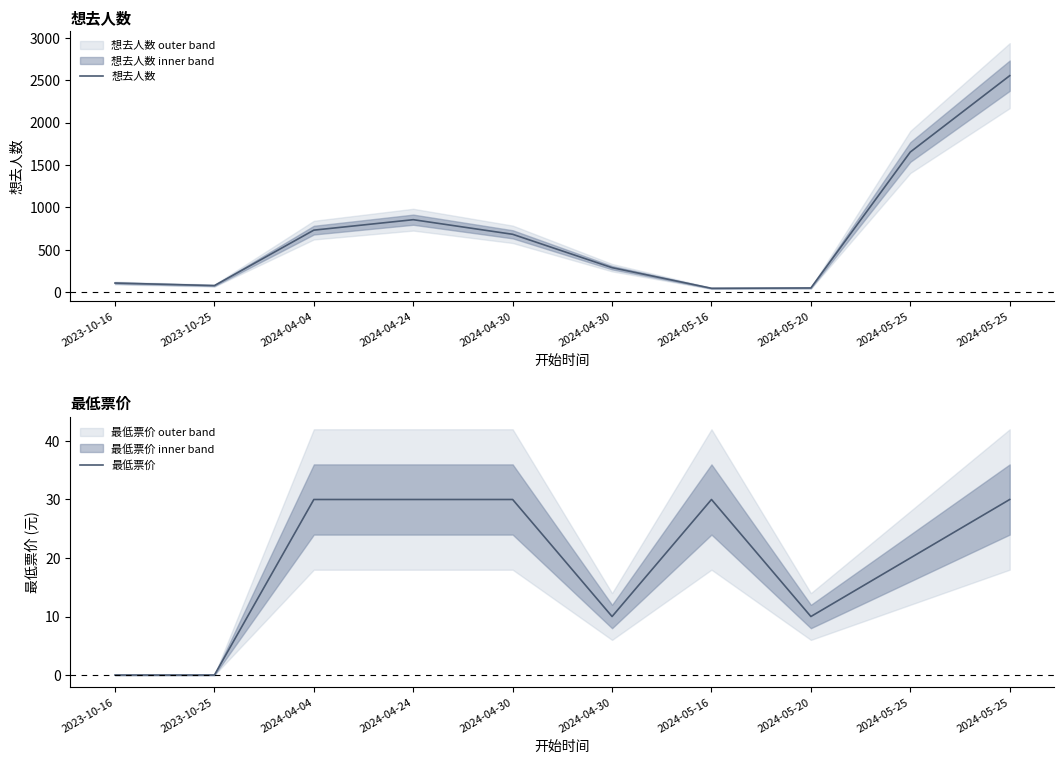

Rank the series at 2024-05-20 from lowest to highest value.

最低票价, 想去人数